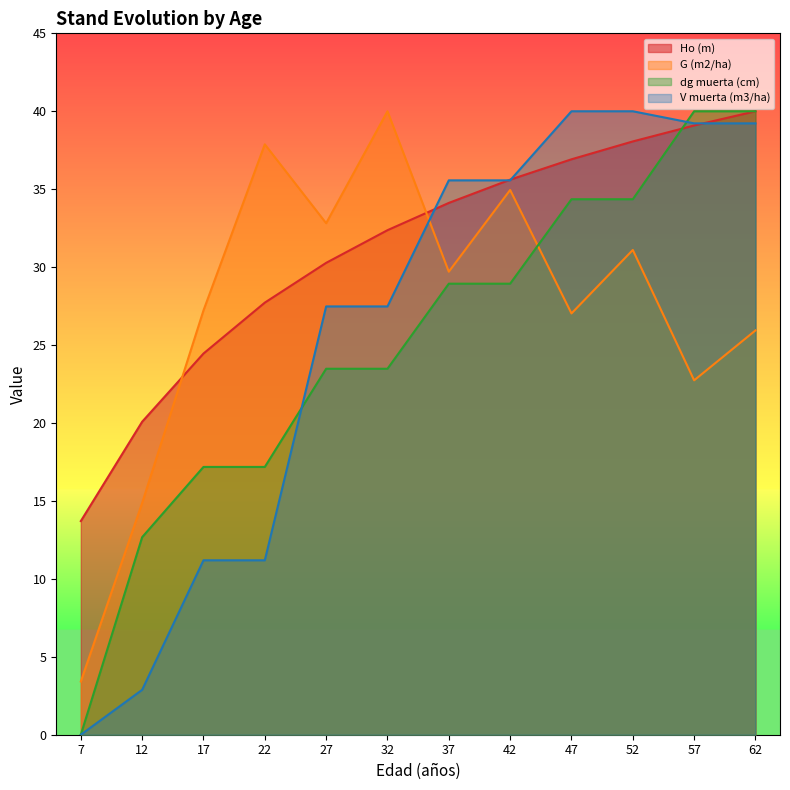

What is the value of the G (m2/ha) point at the 5th from the left?

32.8